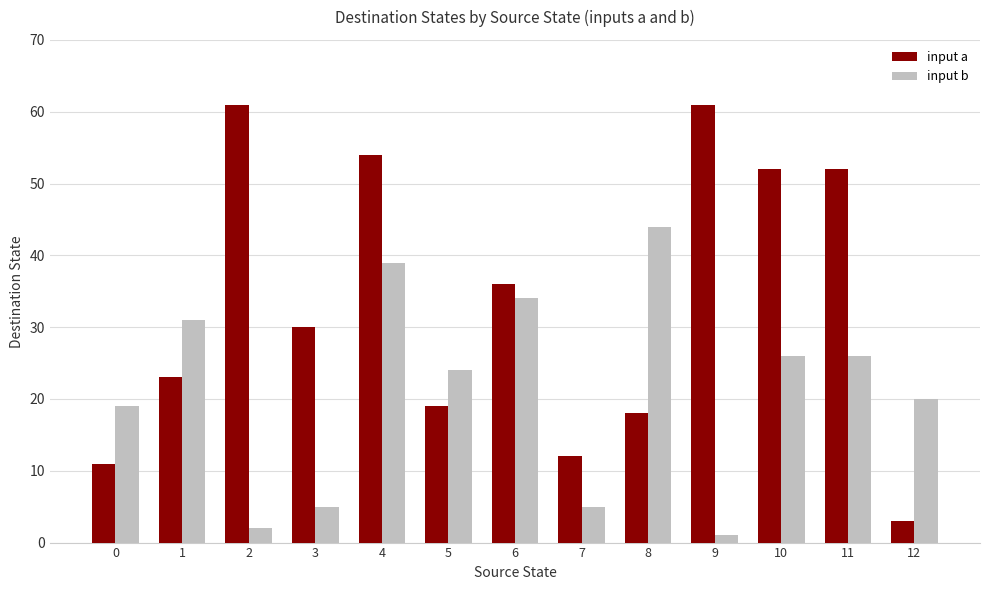

What is the difference between the maximum and minimum values in the input a series?

58